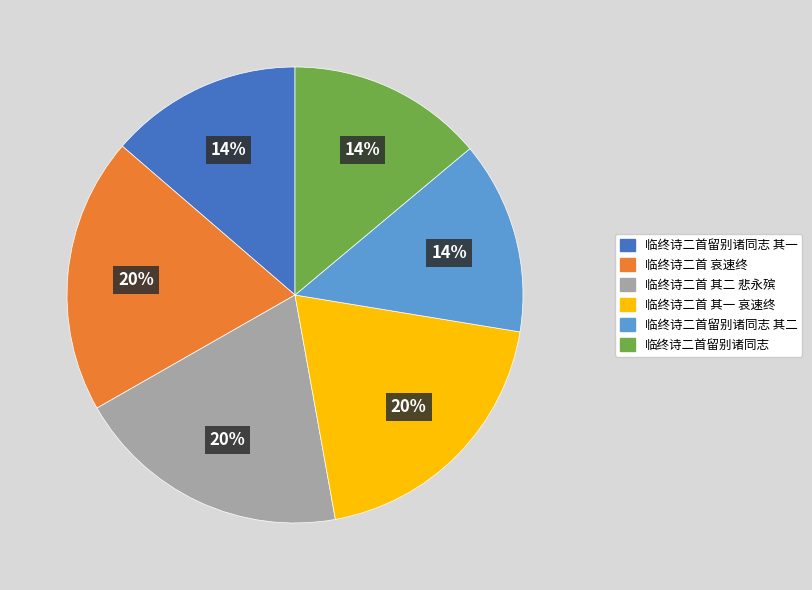

Is there any slice that represents more than half of the pie?

No